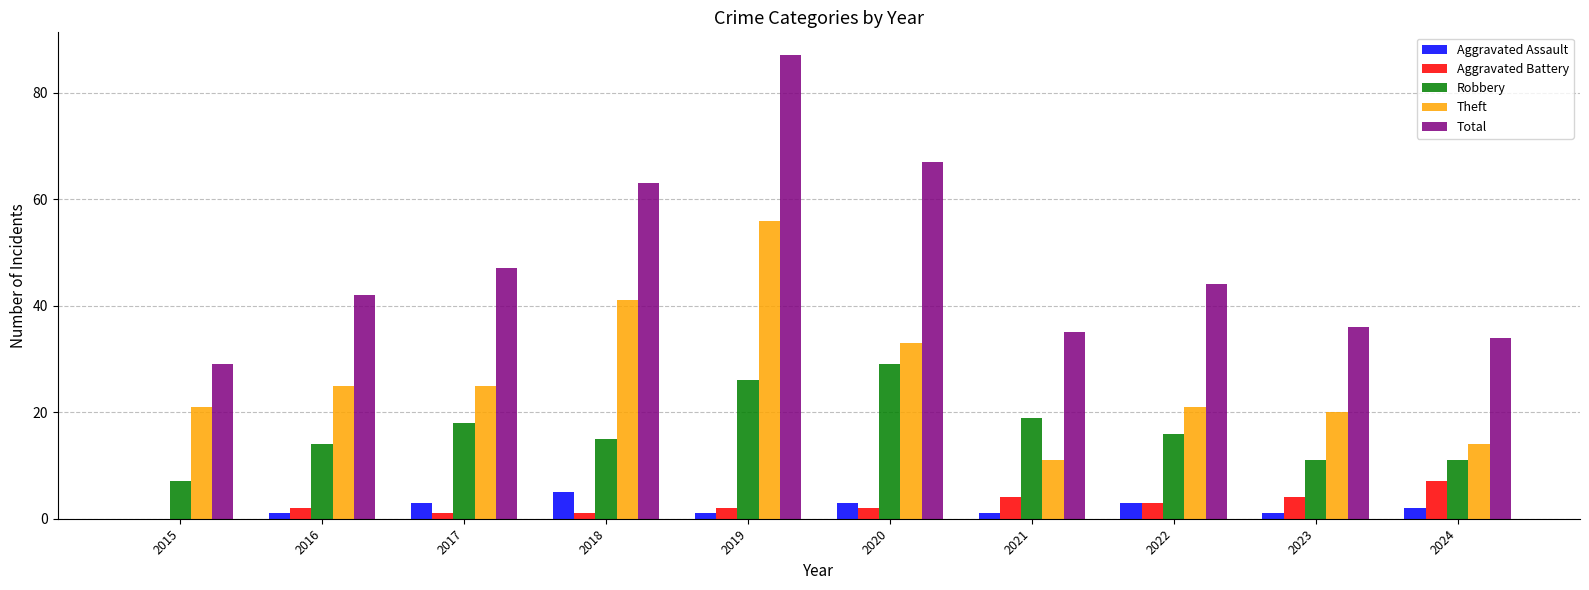

At which label does Aggravated Battery reach its peak?

2024